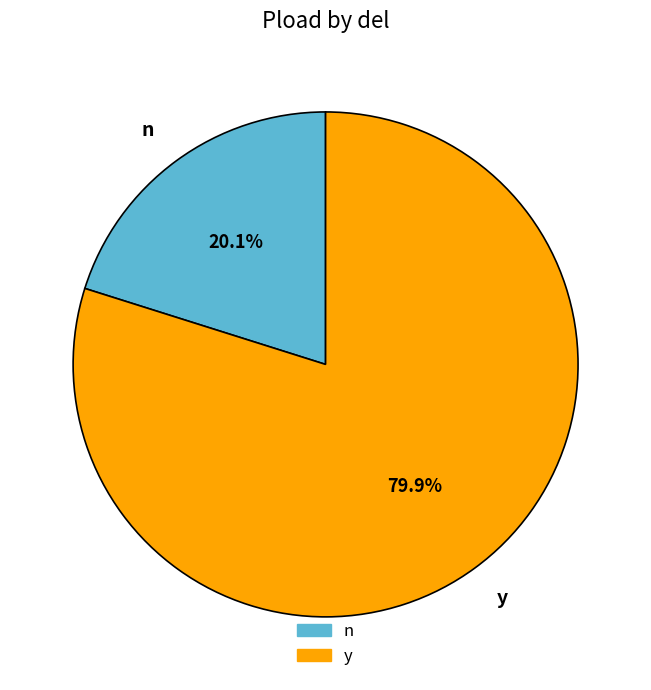

To the nearest percent, what is the difference between the n and y slice percentages?

60%